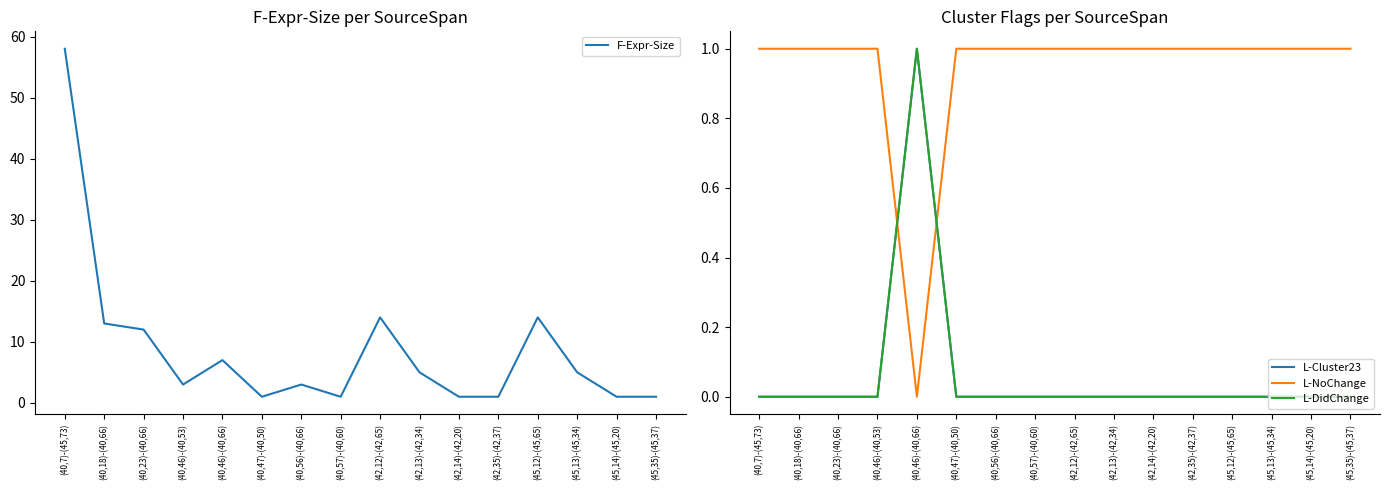

Reading left to right, extract all data points from this chart.

F-Expr-Size: 58	13	12	3	7	1	3	1	14	5	1	1	14	5	1	1
L-Cluster23: 0	0	0	0	1	0	0	0	0	0	0	0	0	0	0	0
L-NoChange: 1	1	1	1	0	1	1	1	1	1	1	1	1	1	1	1
L-DidChange: 0	0	0	0	1	0	0	0	0	0	0	0	0	0	0	0